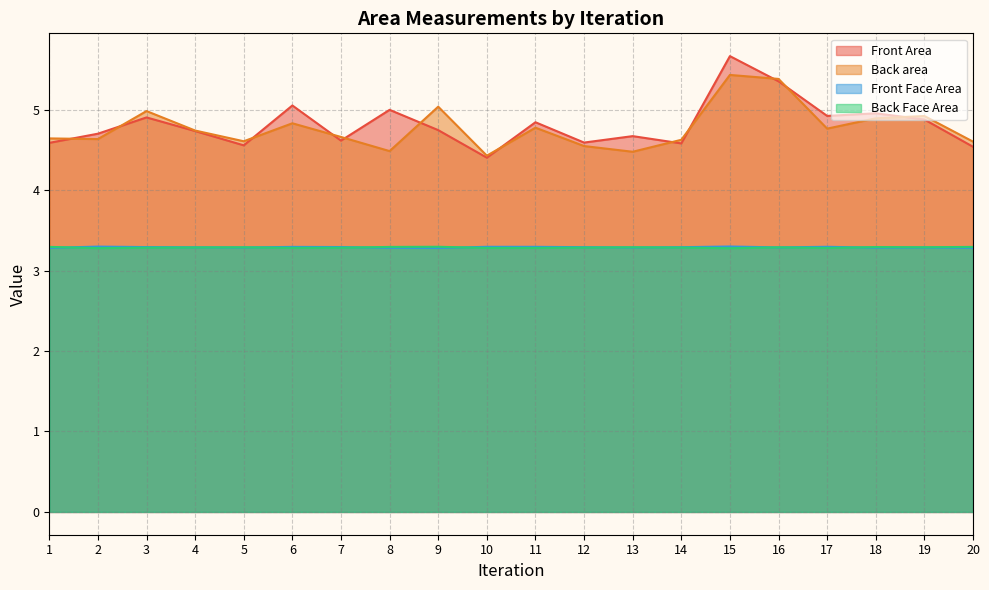

Where is Back area nearest to the value 4?

10